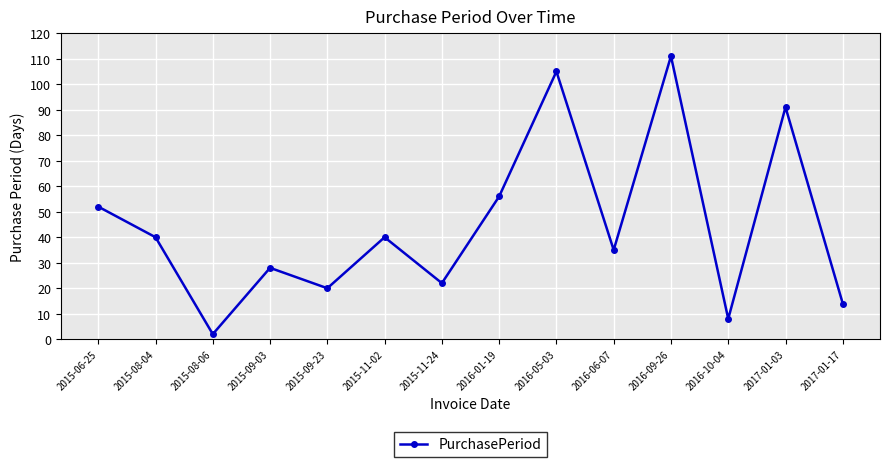

Is it true that the value at 2015-11-02 is 40?

True